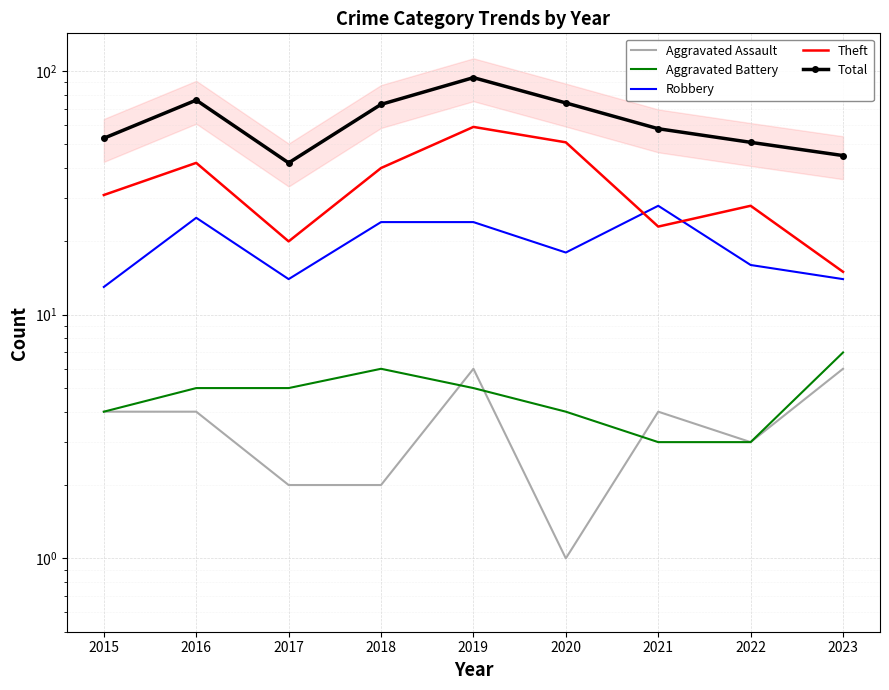

True or false: Aggravated Assault has more than 0 interior local peaks.

True